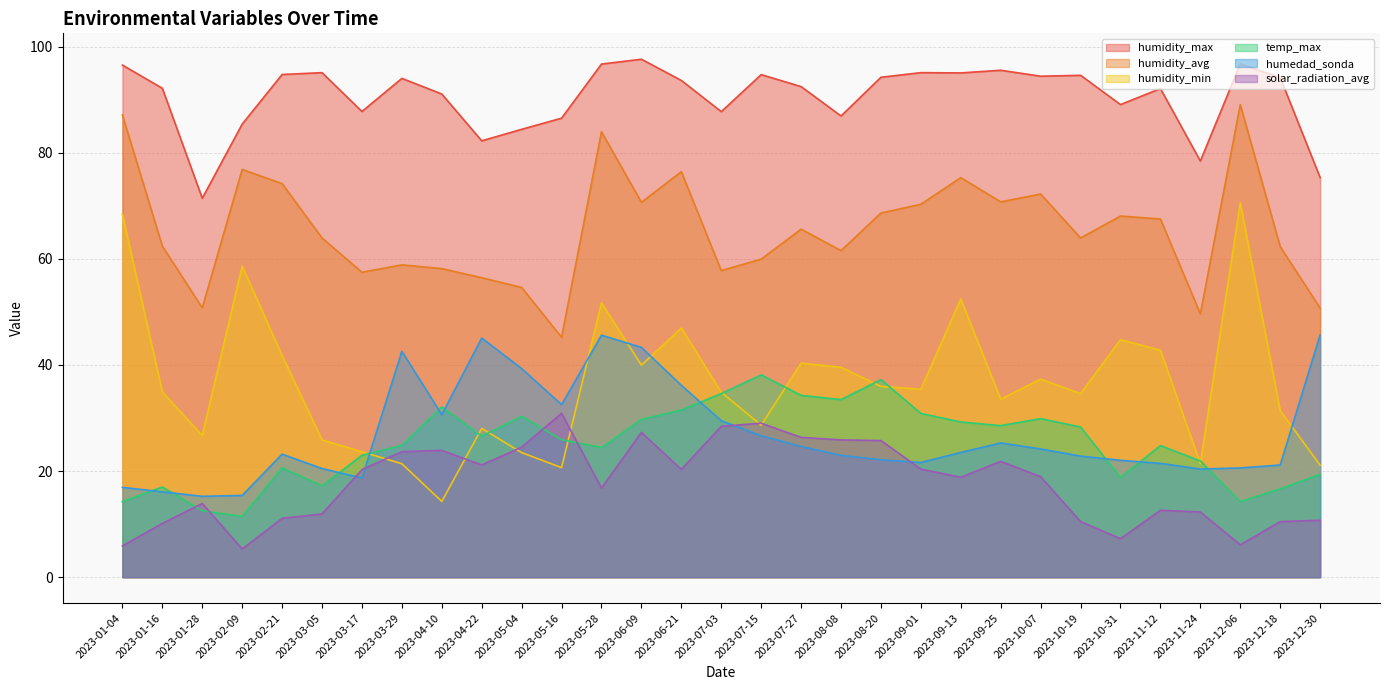

Between 2023-04-10 and 2023-10-31, which series saw the biggest shift?

humidity_min